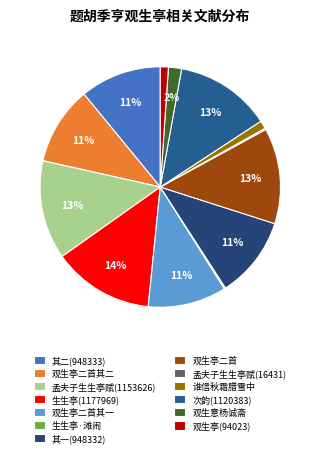

How many slices are in this pie chart?

13